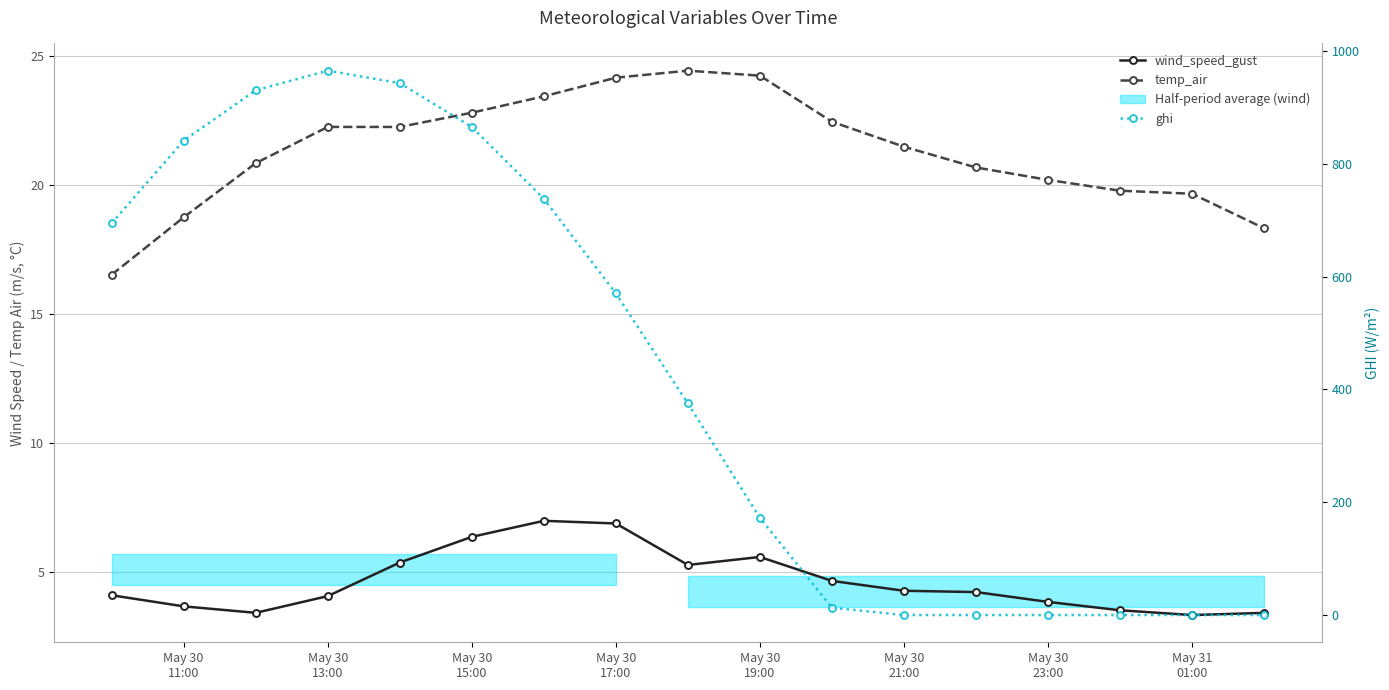

The value of wind_speed_gust at 8 is 2.2. True or false?

False